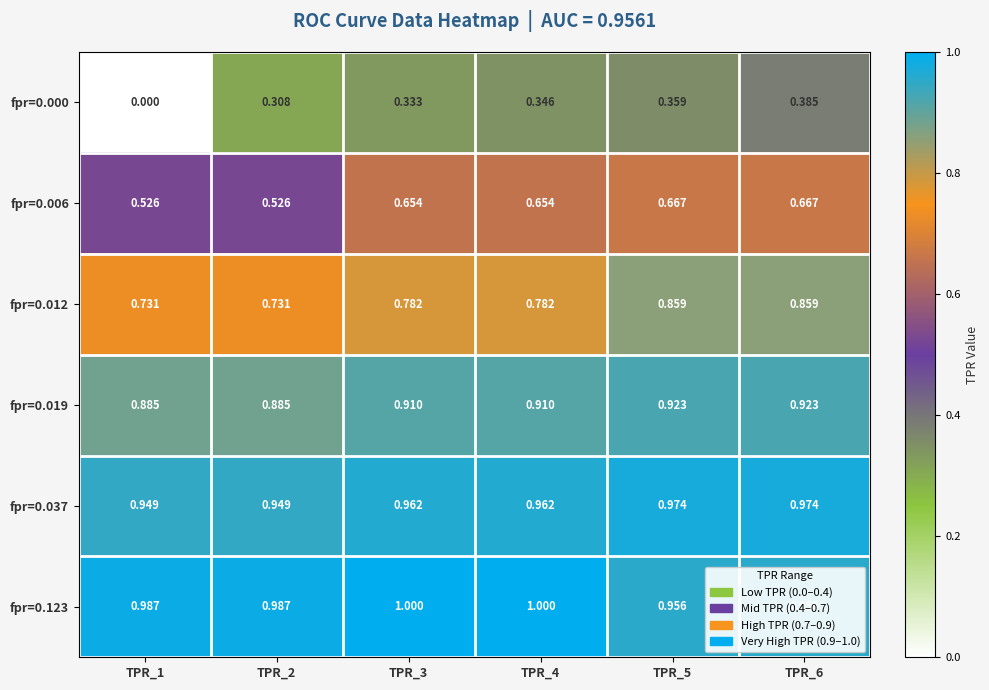

Is the value of fpr=0.037 at TPR_5 greater than the value of fpr=0.019 at TPR_6?

Yes